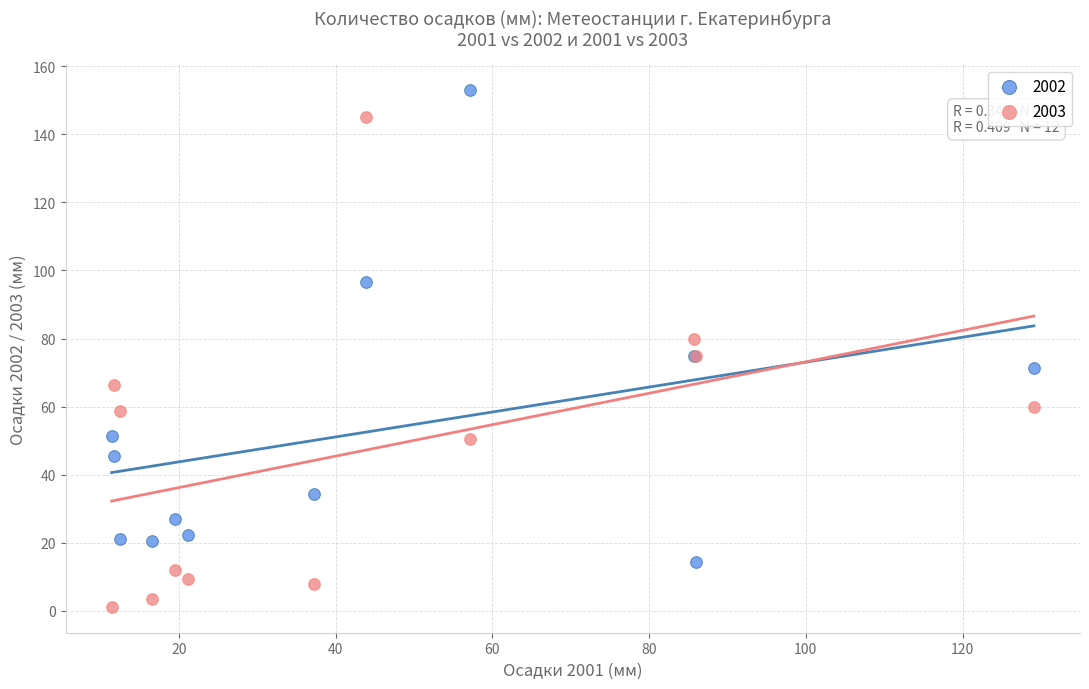

What are all the series names shown in the legend?

2002, 2003